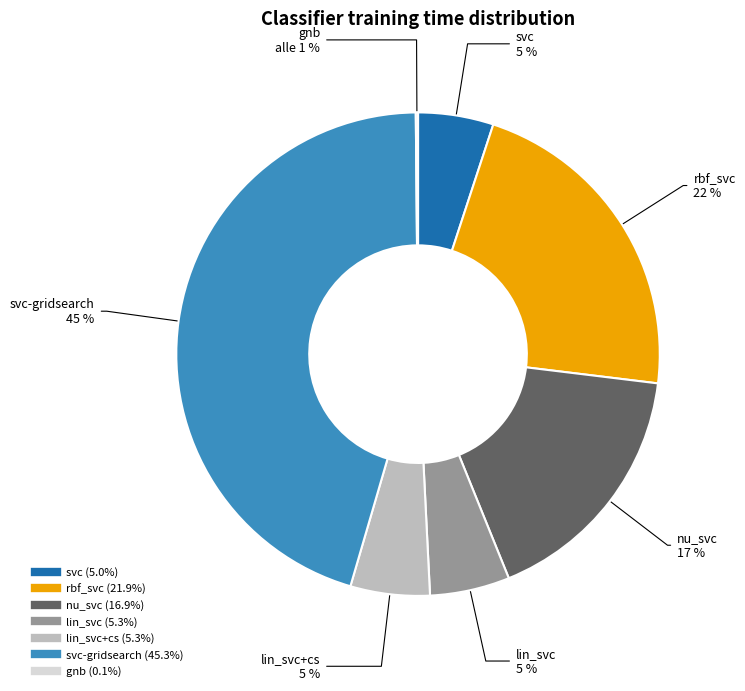

Rank the categories by value from highest to lowest.

svc-gridsearch, rbf_svc, nu_svc, lin_svc, lin_svc+cs, svc, gnb